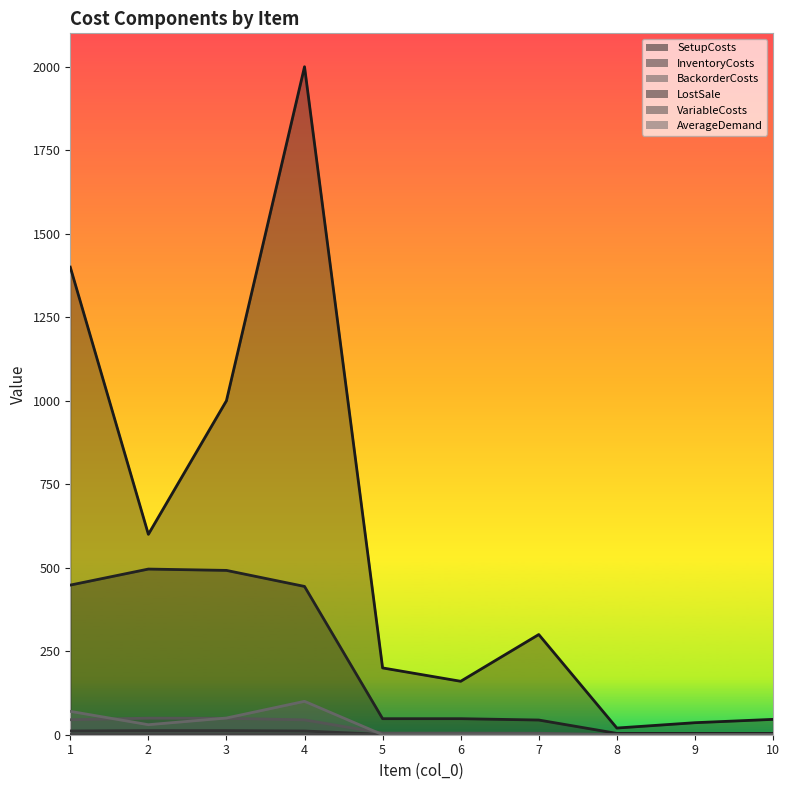

True or false: AverageDemand and SetupCosts intersect in this chart.

False